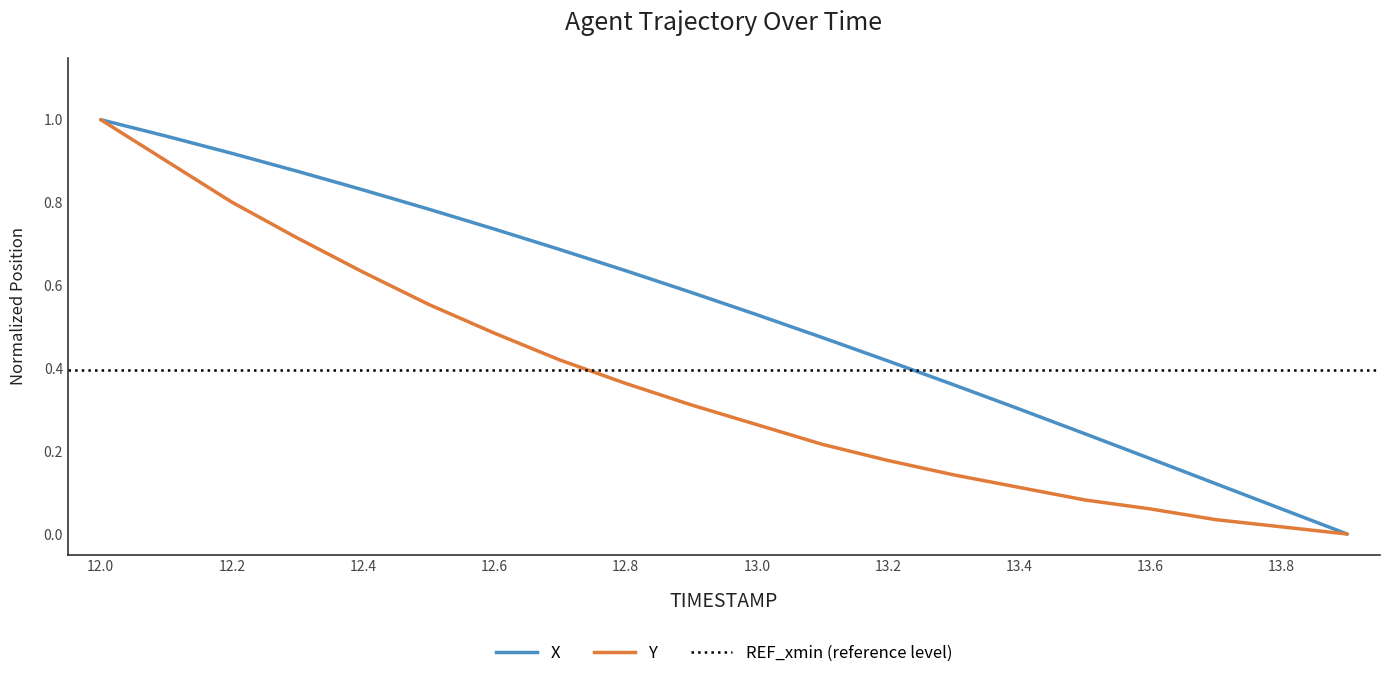

True or false: X and Y cross at least once.

False